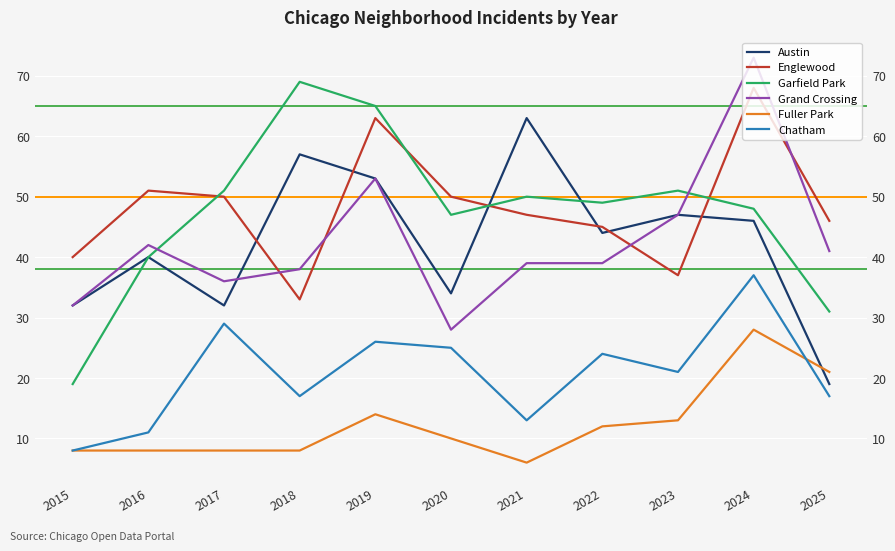

Reading left to right, extract all data points from this chart.

Austin: 2015=32	2016=40	2017=32	2018=57	2019=53	2020=34	2021=63	2022=44	2023=47	2024=46	2025=19
Englewood: 2015=40	2016=51	2017=50	2018=33	2019=63	2020=50	2021=47	2022=45	2023=37	2024=68	2025=46
Garfield Park: 2015=19	2016=40	2017=51	2018=69	2019=65	2020=47	2021=50	2022=49	2023=51	2024=48	2025=31
Grand Crossing: 2015=32	2016=42	2017=36	2018=38	2019=53	2020=28	2021=39	2022=39	2023=47	2024=73	2025=41
Fuller Park: 2015=8	2016=8	2017=8	2018=8	2019=14	2020=10	2021=6	2022=12	2023=13	2024=28	2025=21
Chatham: 2015=8	2016=11	2017=29	2018=17	2019=26	2020=25	2021=13	2022=24	2023=21	2024=37	2025=17